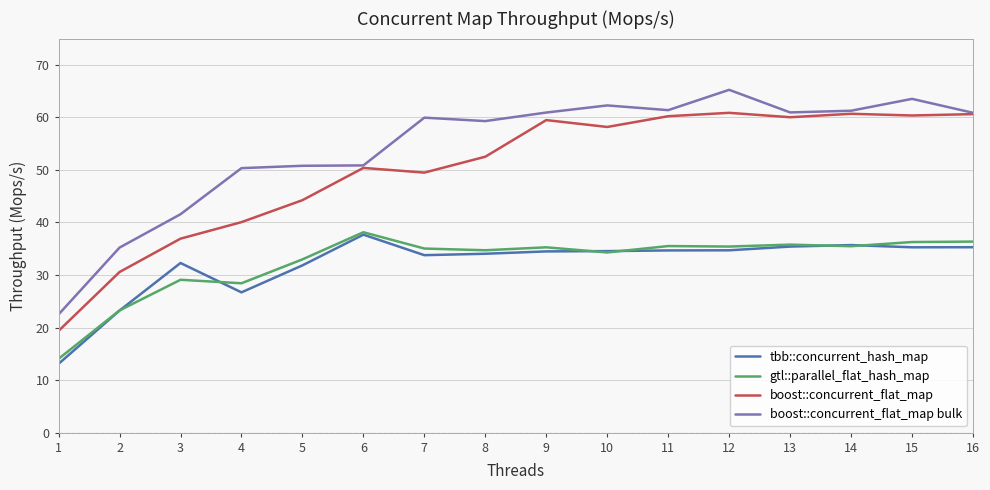

The value of boost::concurrent_flat_map bulk at 3 is 68.4. True or false?

False